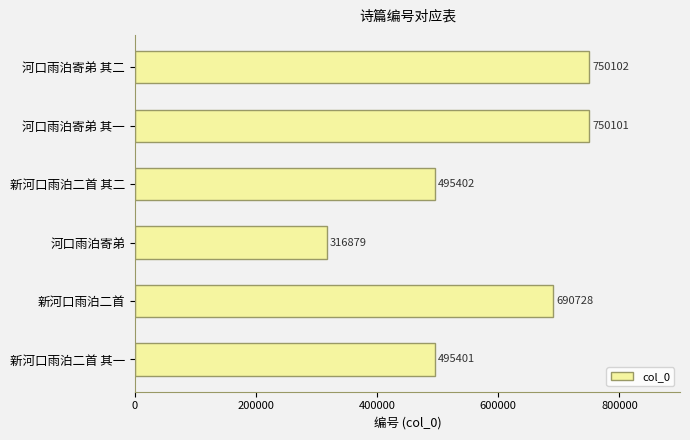

The value at 河口雨泊寄弟 其二 is 750102. True or false?

True